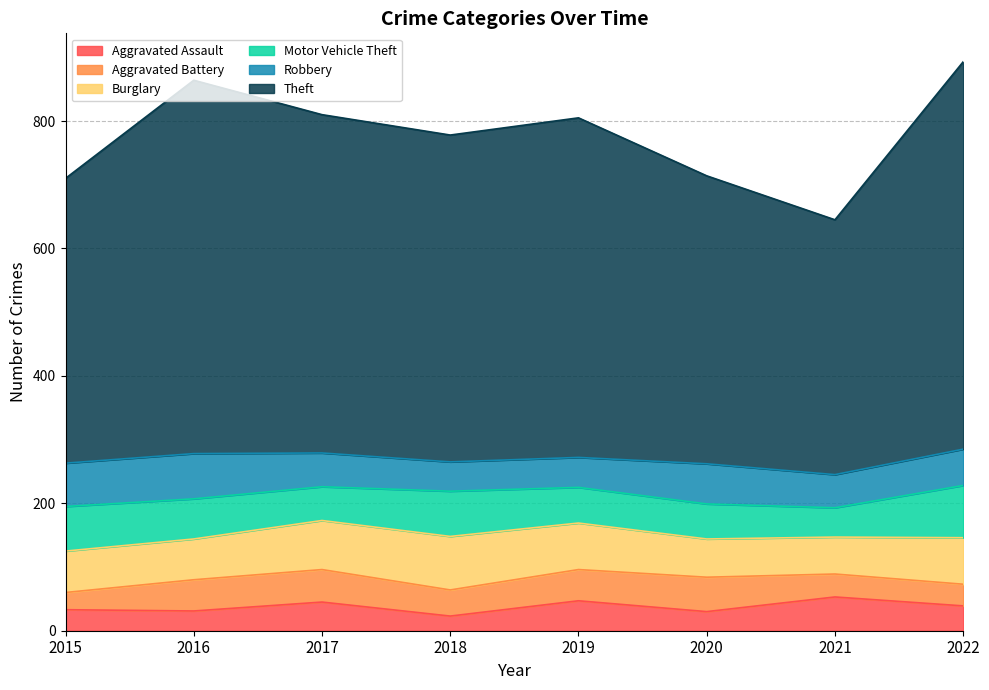

Is the value of Robbery at 2019 greater than the value of Burglary at 2021?

No